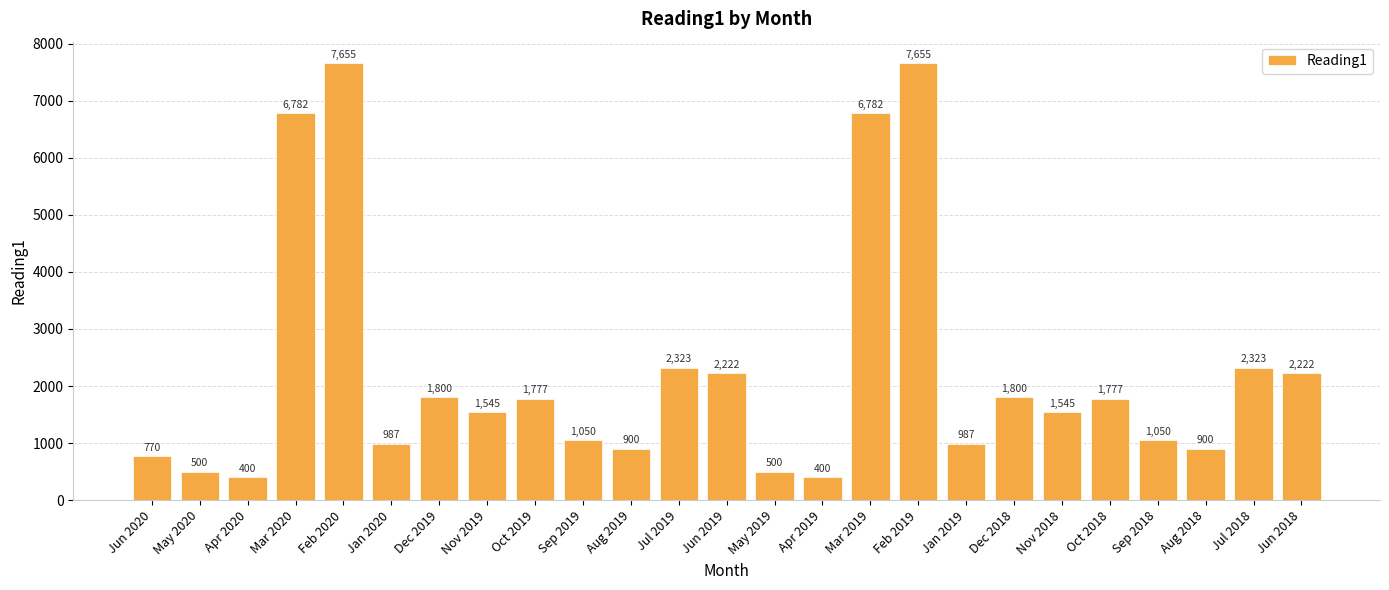

Reading right to left, list all the values displayed in this chart.

2222	2323	900	1050	1777	1545	1800	987	7655	6782	400	500	2222	2323	900	1050	1777	1545	1800	987	7655	6782	400	500	770